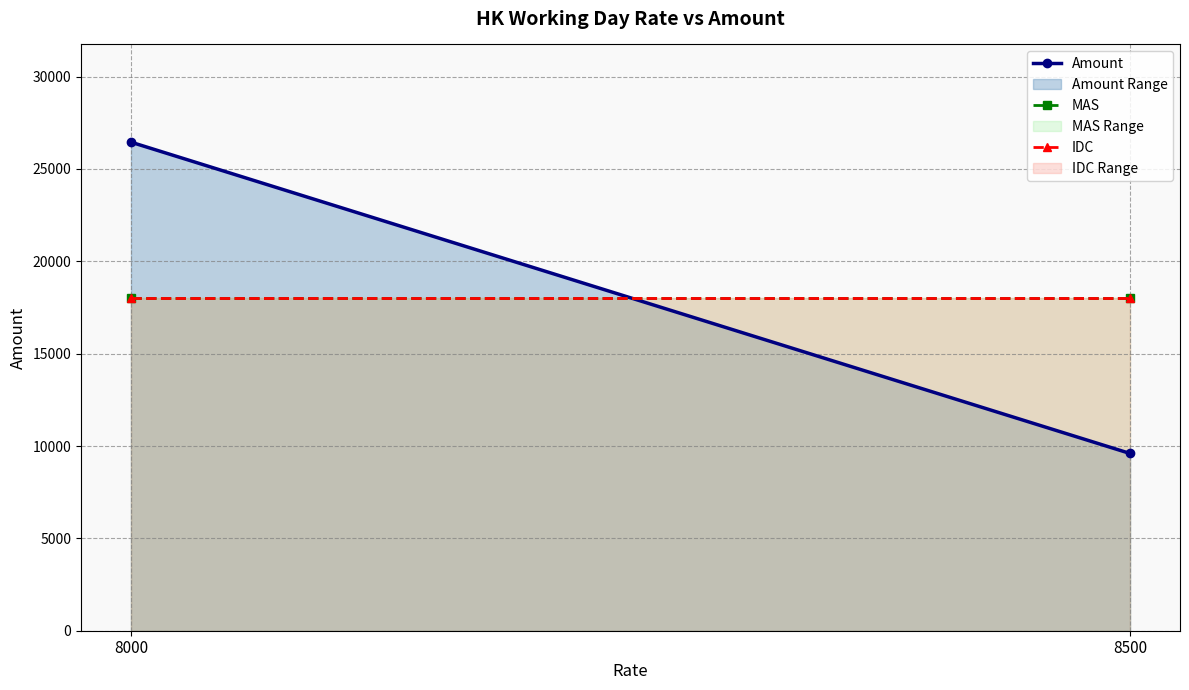

Which category has the lowest value in the MAS series?

8000